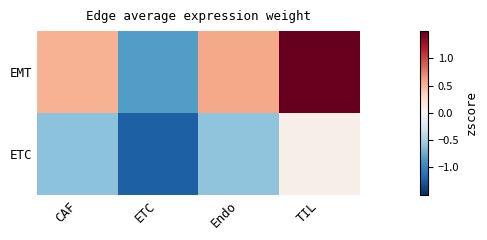

How many data points does each series have?

4